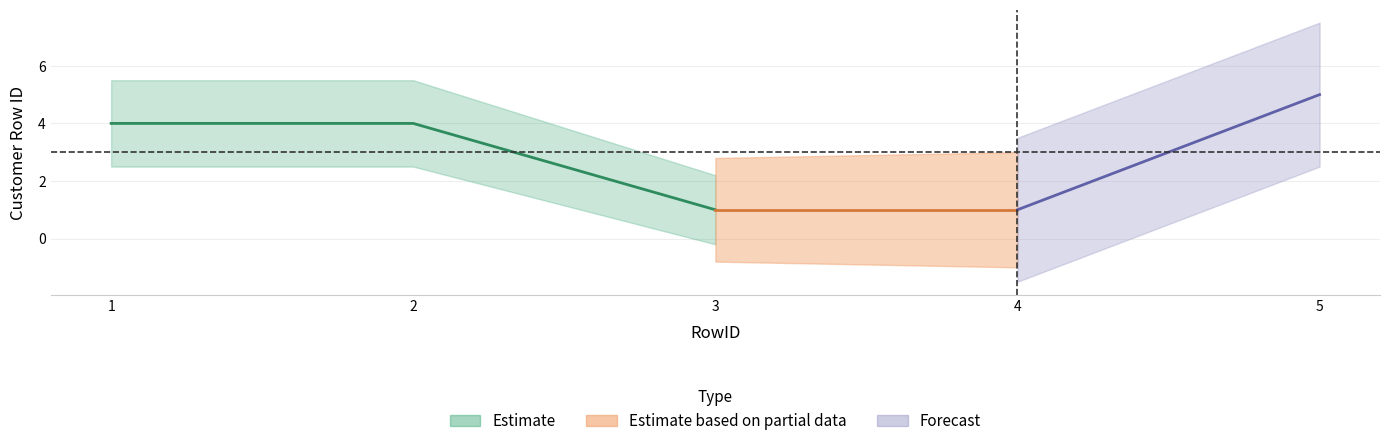

Where is the data nearest to the value 3?

1